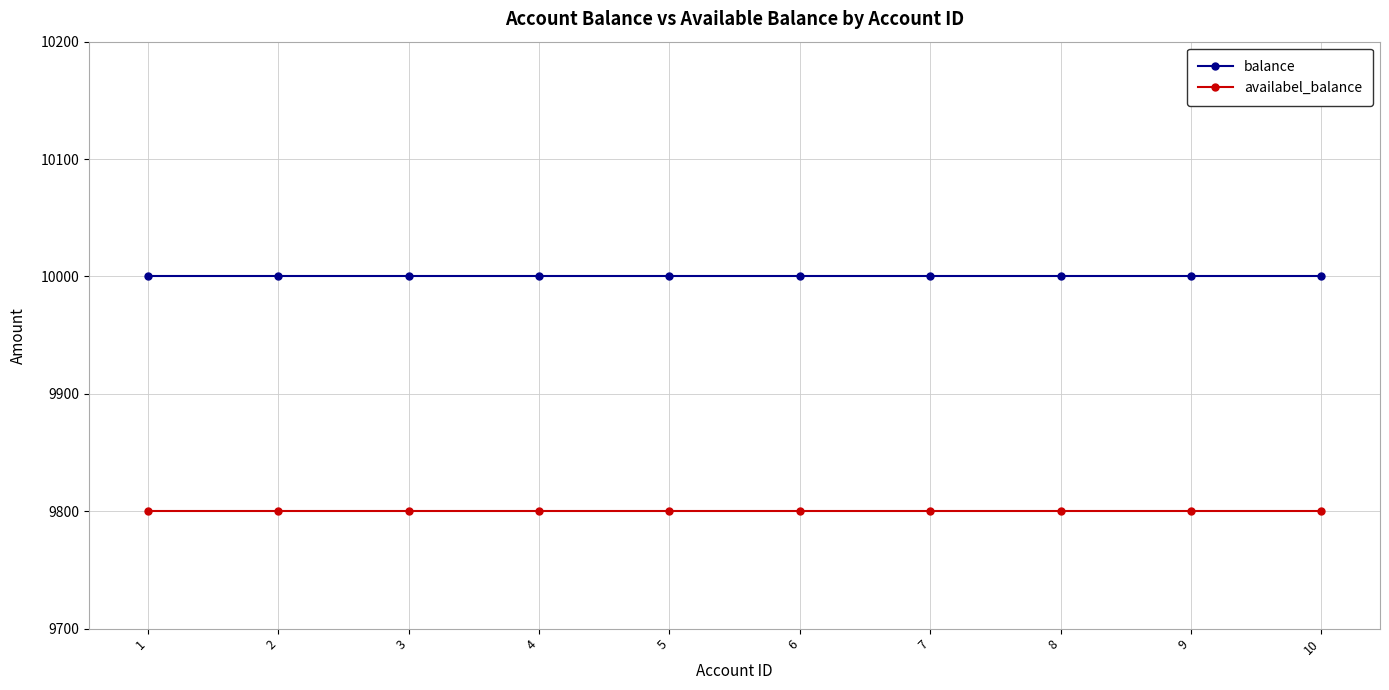

True or false: availabel_balance and balance intersect in this chart.

False